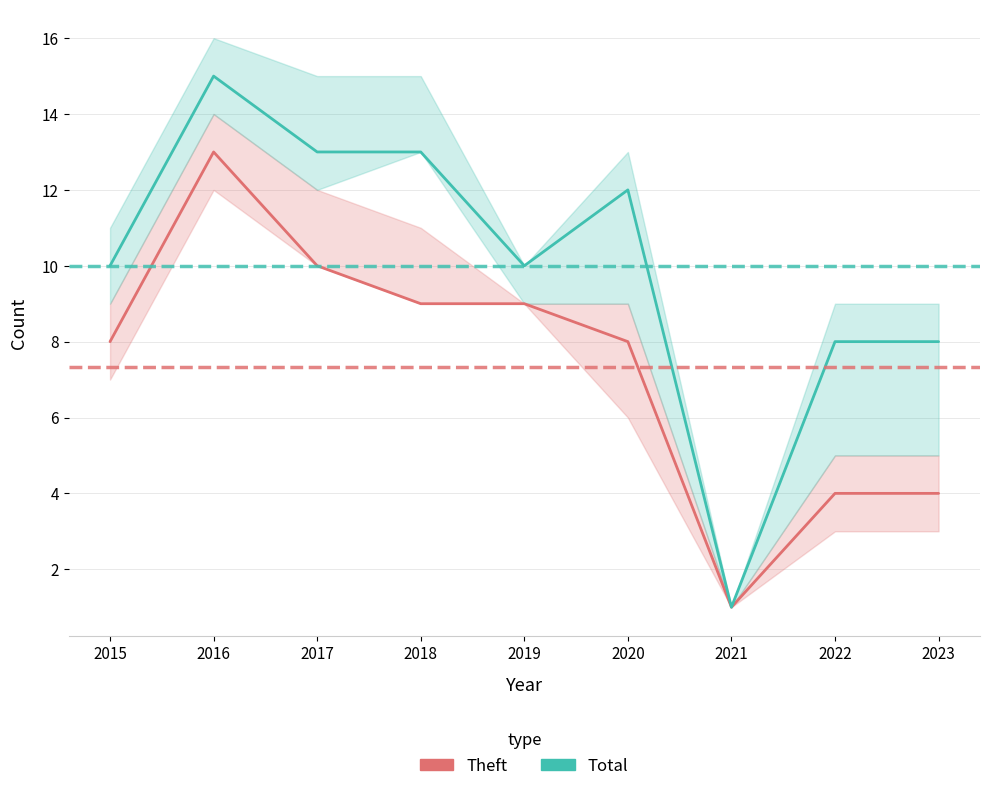

What is the total value across all series at 2017?

23